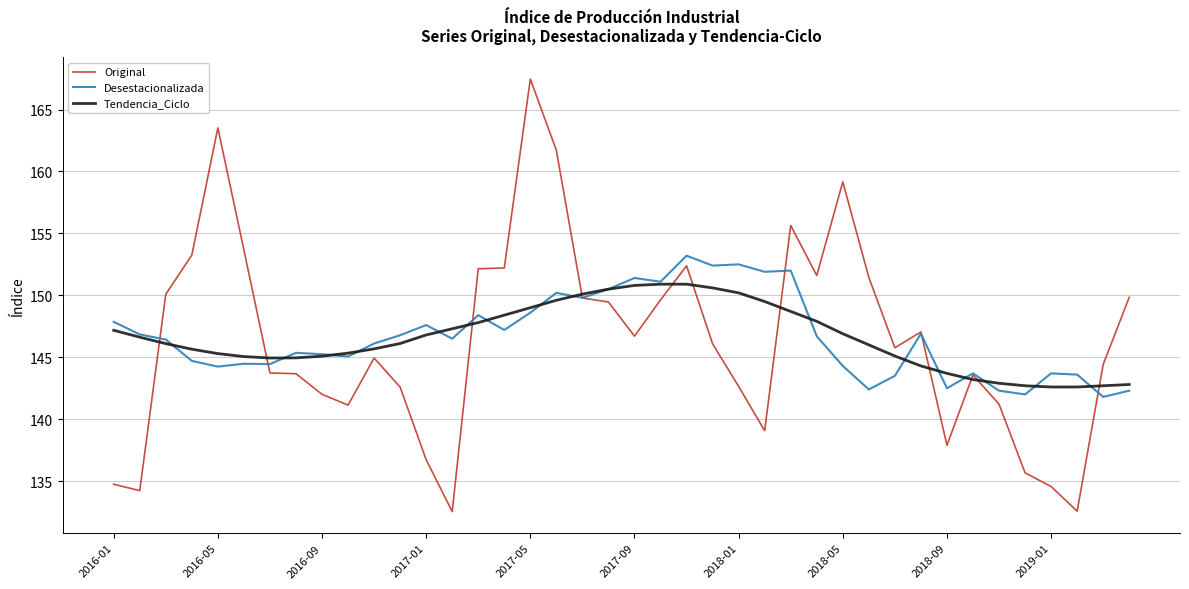

Which series has the widest spread of values?

Original